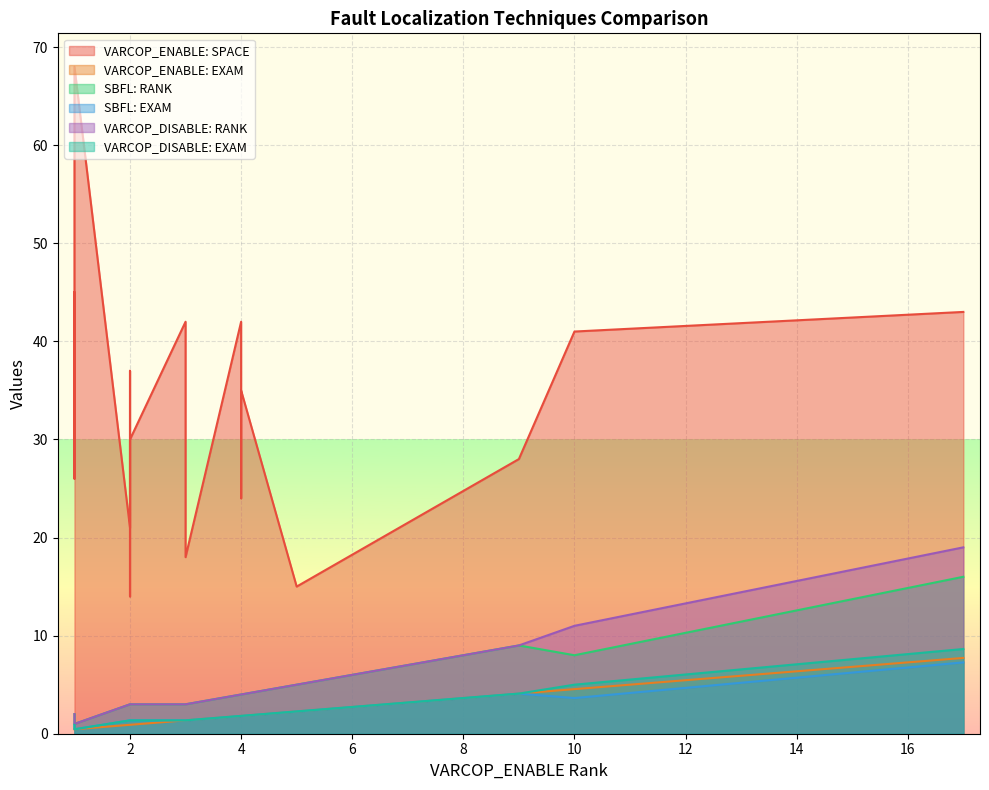

Reading left to right, list all the values displayed in this chart.

VARCOP_ENABLE: SPACE: 0=14.0	1=45.0	2=26.0	3=42.0	4=30.0	5=41.0	6=21.0	7=35.0	8=37.0	9=68.0	10=42.0	11=43.0	12=42.0	13=33.0	14=28.0	15=39.0	16=18.0	17=15.0	18=34.0	19=24.0
VARCOP_ENABLE: EXAM: 0=0.9	1=0.5	2=0.5	3=1.8	4=0.9	5=4.5	6=0.9	7=1.8	8=0.9	9=0.5	10=1.4	11=7.7	12=1.4	13=1.8	14=4.1	15=0.5	16=1.4	17=2.3	18=1.8	19=1.8
SBFL: RANK: 0=3.0	1=2.0	2=2.0	3=4.0	4=3.0	5=8.0	6=3.0	7=4.0	8=3.0	9=1.0	10=3.0	11=16.0	12=3.0	13=4.0	14=9.0	15=2.0	16=3.0	17=5.0	18=4.0	19=4.0
SBFL: EXAM: 0=1.4	1=0.9	2=0.9	3=1.8	4=1.4	5=3.6	6=1.4	7=1.8	8=1.4	9=0.5	10=1.4	11=7.3	12=1.4	13=1.8	14=4.1	15=0.9	16=1.4	17=2.3	18=1.8	19=1.8
VARCOP_DISABLE: RANK: 0=3.0	1=2.0	2=2.0	3=4.0	4=3.0	5=11.0	6=3.0	7=4.0	8=3.0	9=1.0	10=3.0	11=19.0	12=3.0	13=4.0	14=9.0	15=2.0	16=3.0	17=5.0	18=4.0	19=4.0
VARCOP_DISABLE: EXAM: 0=1.4	1=0.9	2=0.9	3=1.8	4=1.4	5=5.0	6=1.4	7=1.8	8=1.4	9=0.5	10=1.4	11=8.6	12=1.4	13=1.8	14=4.1	15=0.9	16=1.4	17=2.3	18=1.8	19=1.8